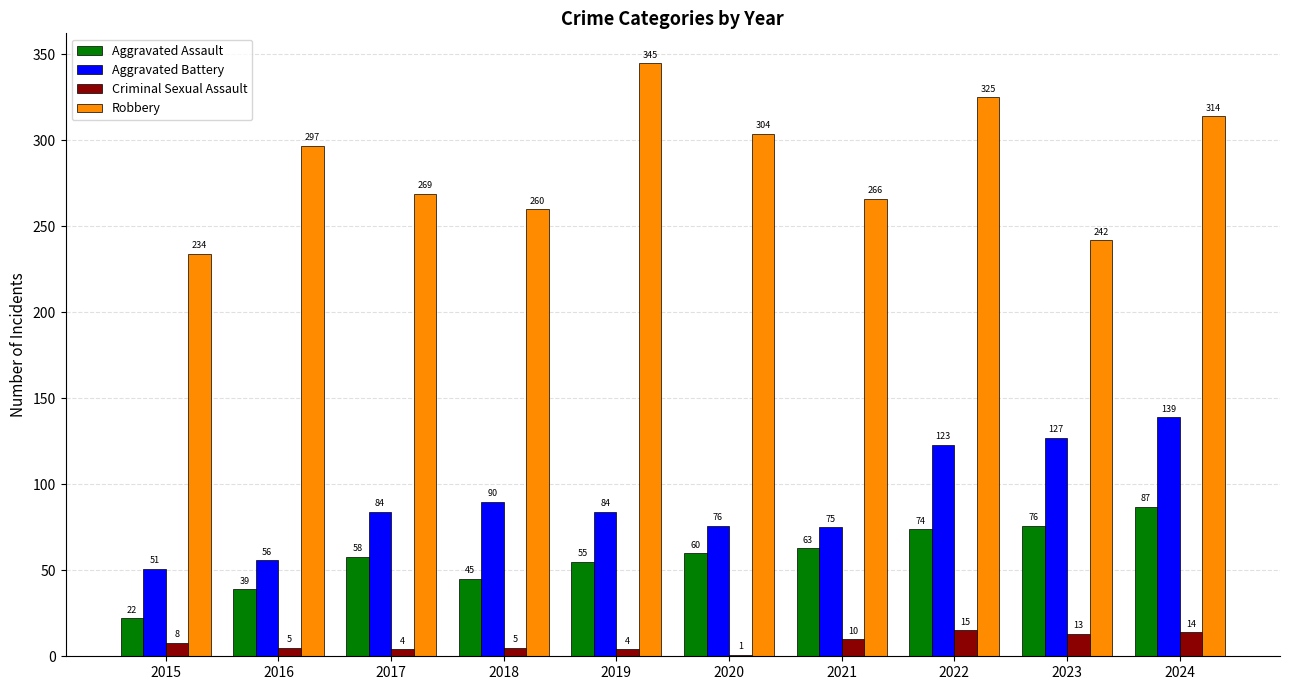

Is it true that Criminal Sexual Assault equals 1 at 2020?

True